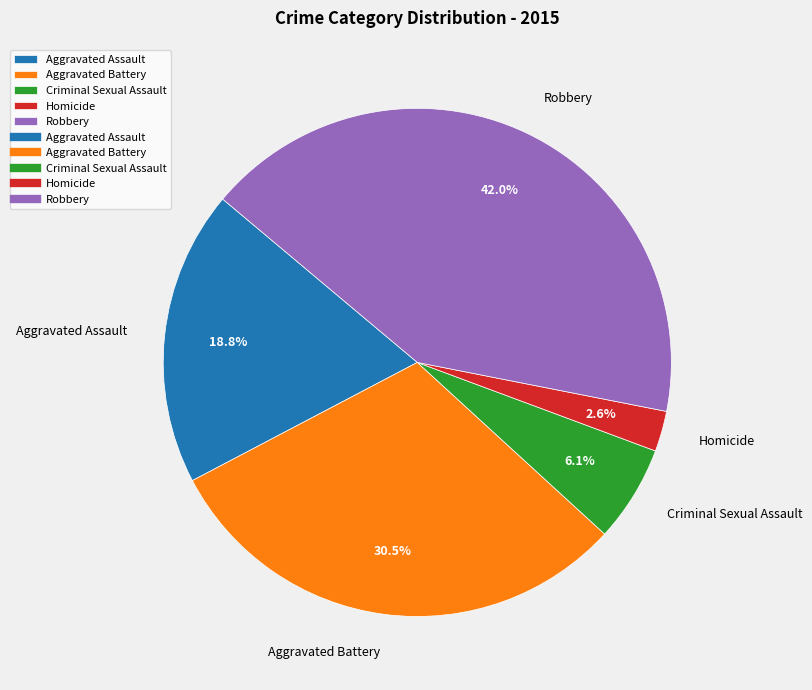

What percentage do Robbery and Homicide together represent?

44.6%